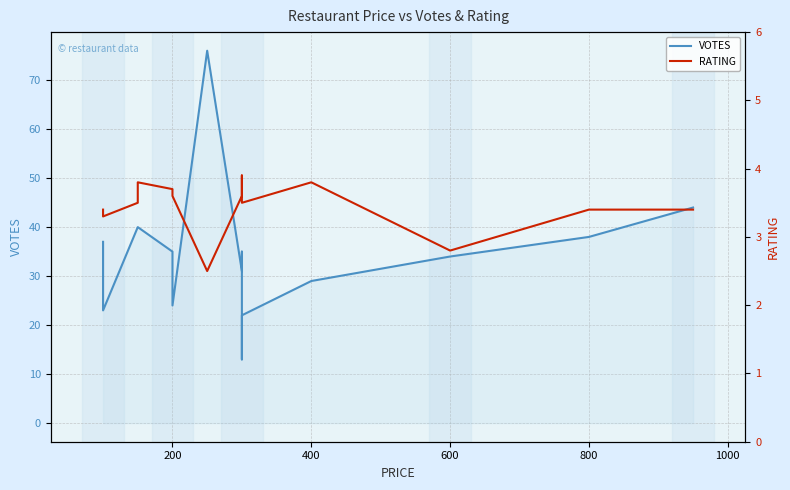

True or false: RATING and VOTES intersect in this chart.

False